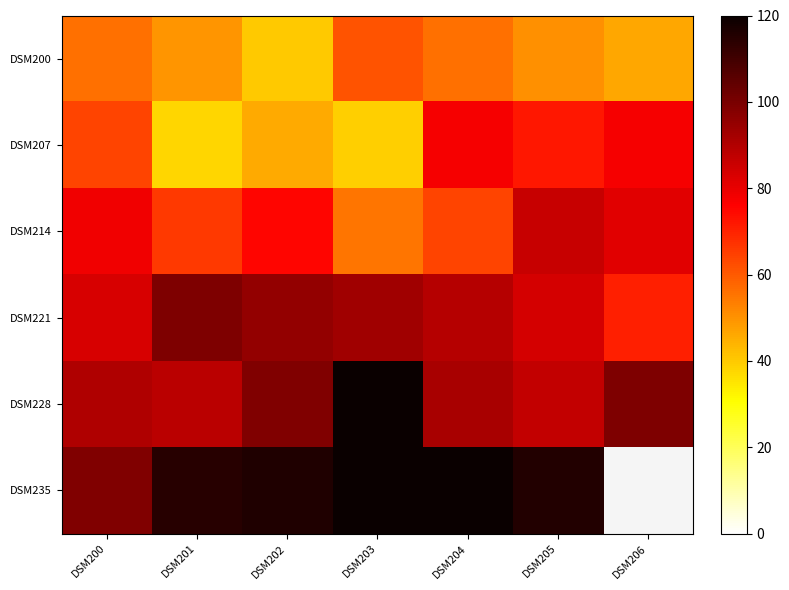

What is the average value of the DSM228 series?

96.4